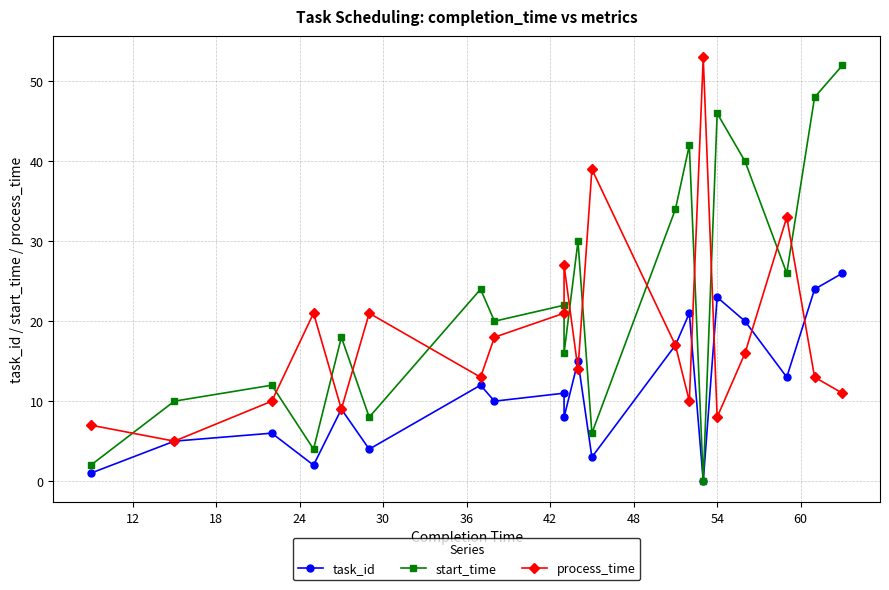

Does the chart display data point markers on the line(s)?

Yes